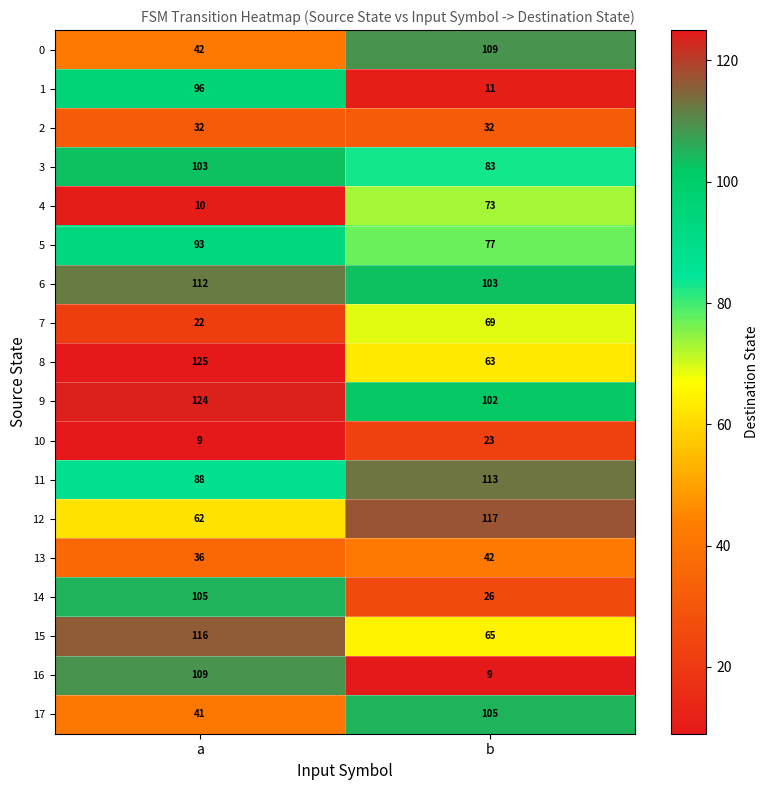

At b, list the series in order from largest to smallest.

12, 11, 0, 17, 6, 9, 3, 5, 4, 7, 15, 8, 13, 2, 14, 10, 1, 16